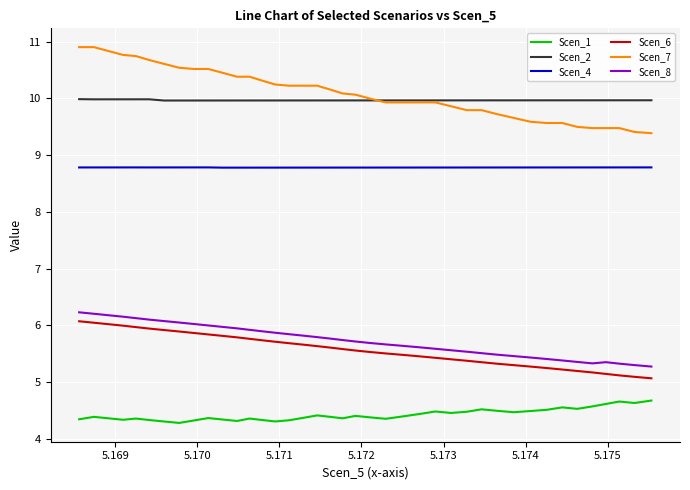

True or false: Scen_2 and Scen_6 intersect in this chart.

False